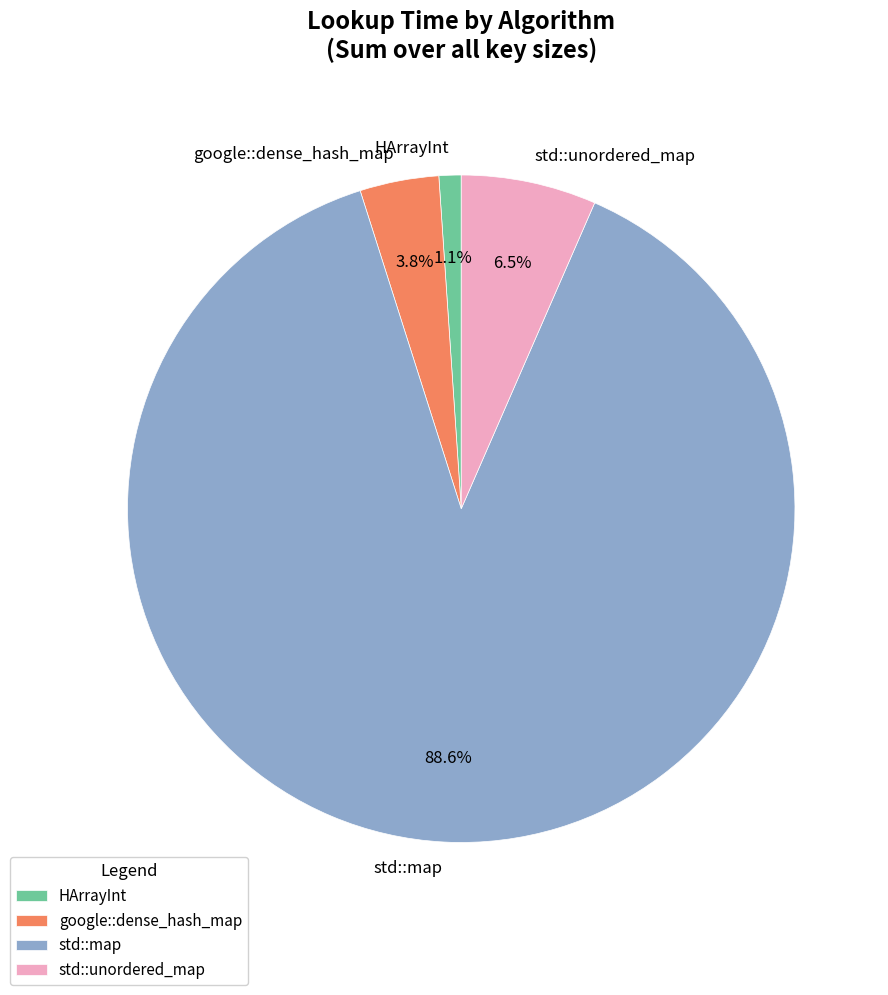

Rank the categories by value from lowest to highest.

HArrayInt, google::dense_hash_map, std::unordered_map, std::map